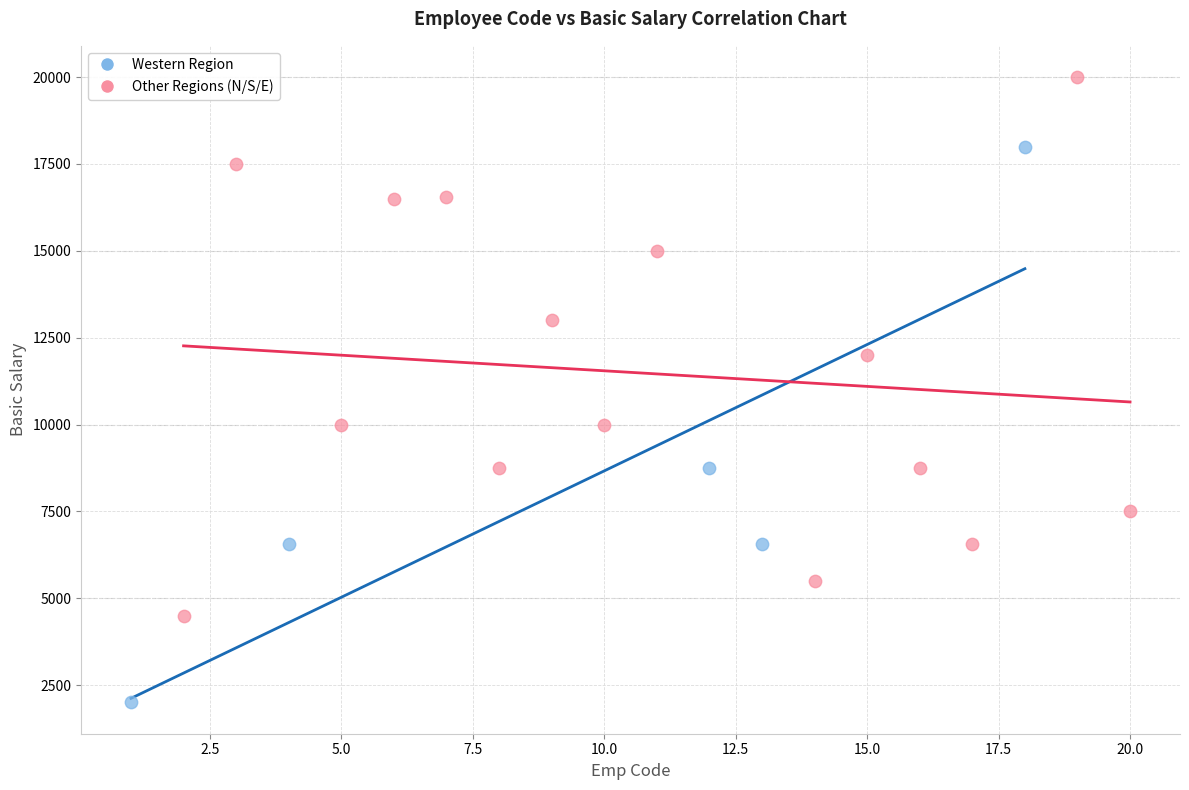

Which series contains the lowest Y value?

Western Region